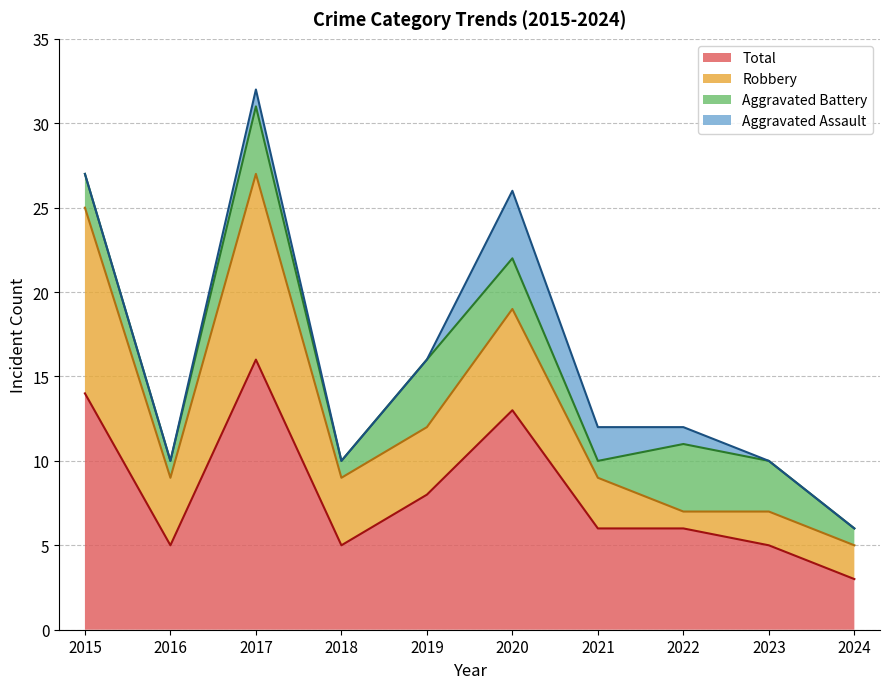

The Aggravated Assault series shows 0 at 2023. True or false?

True